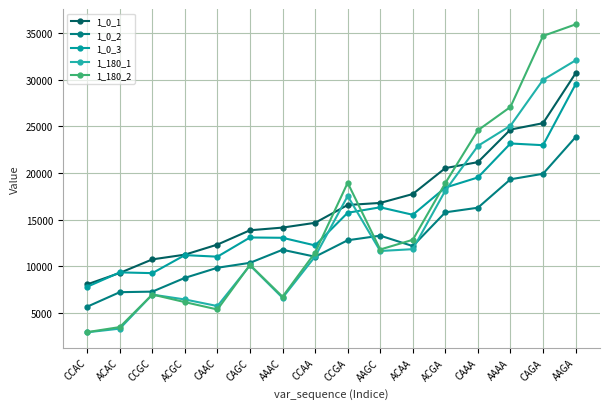

True or false: 1_0_2 and 1_180_2 intersect in this chart.

True